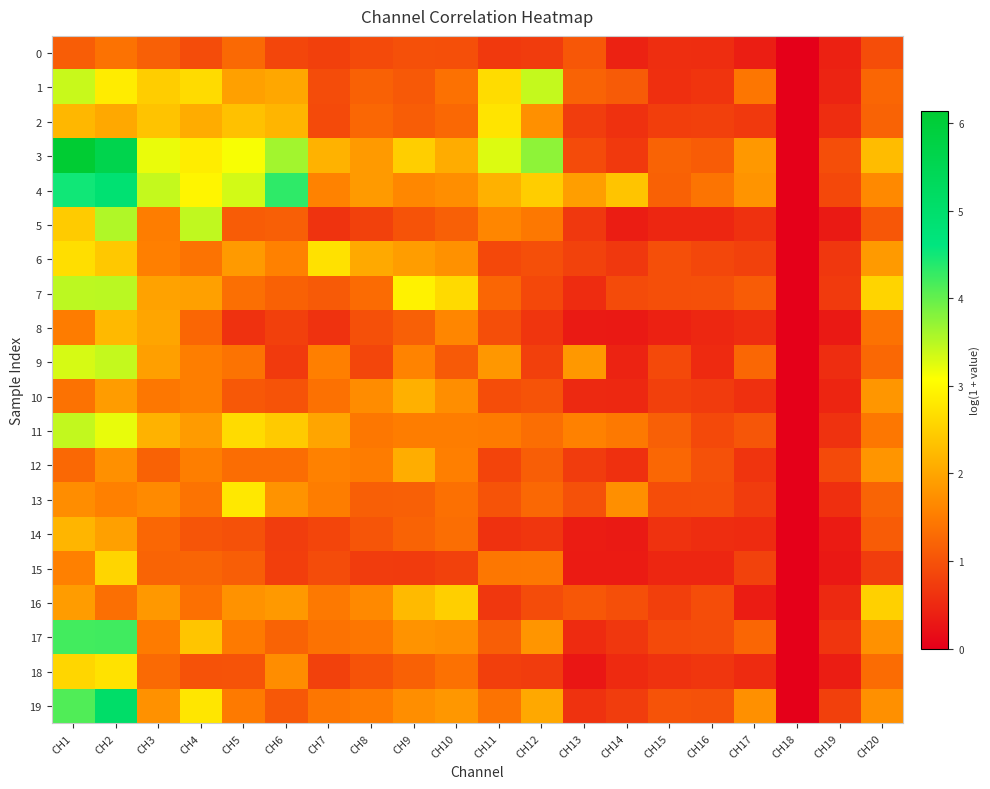

Which series has the largest range (max minus min)?

3